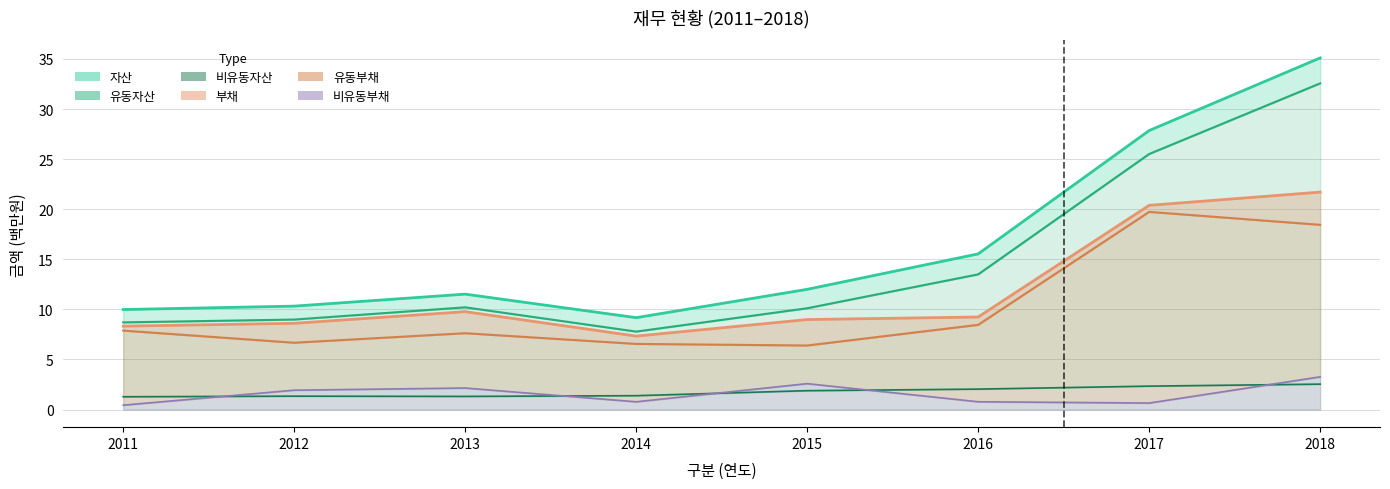

What is the sum of the 비유동부채 values at 2013 and 2012?

4.1